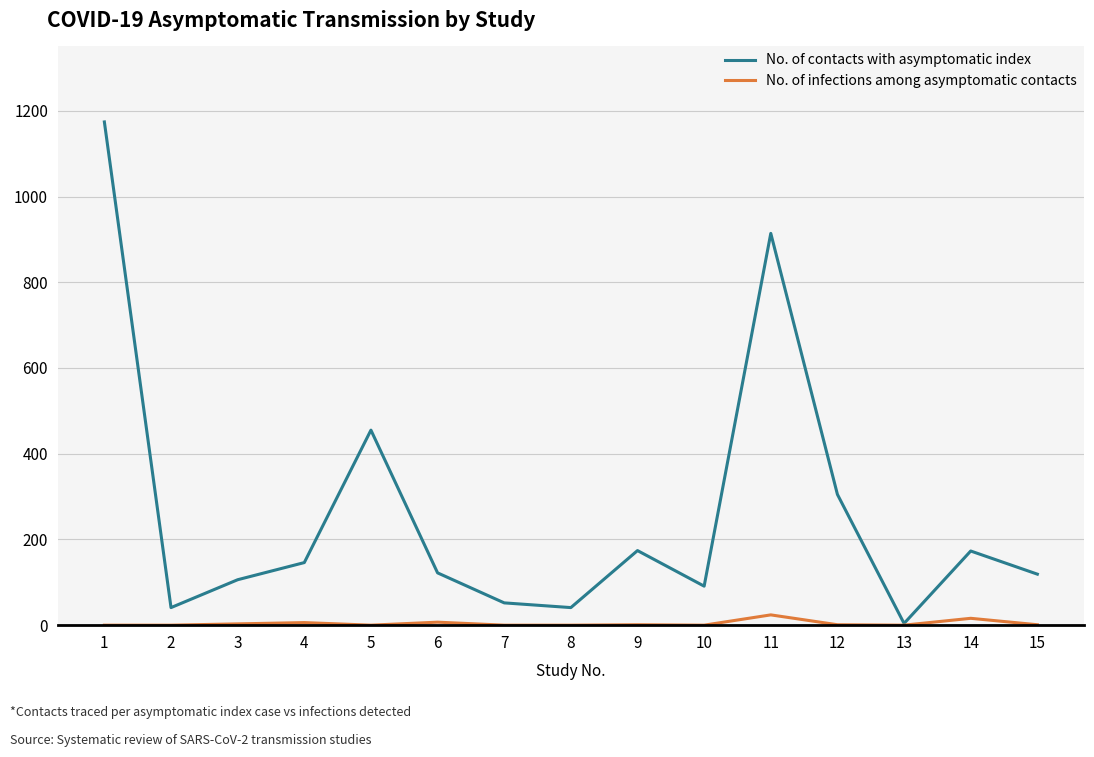

What are all the series names shown in the legend?

No. of contacts with asymptomatic index, No. of infections among asymptomatic contacts